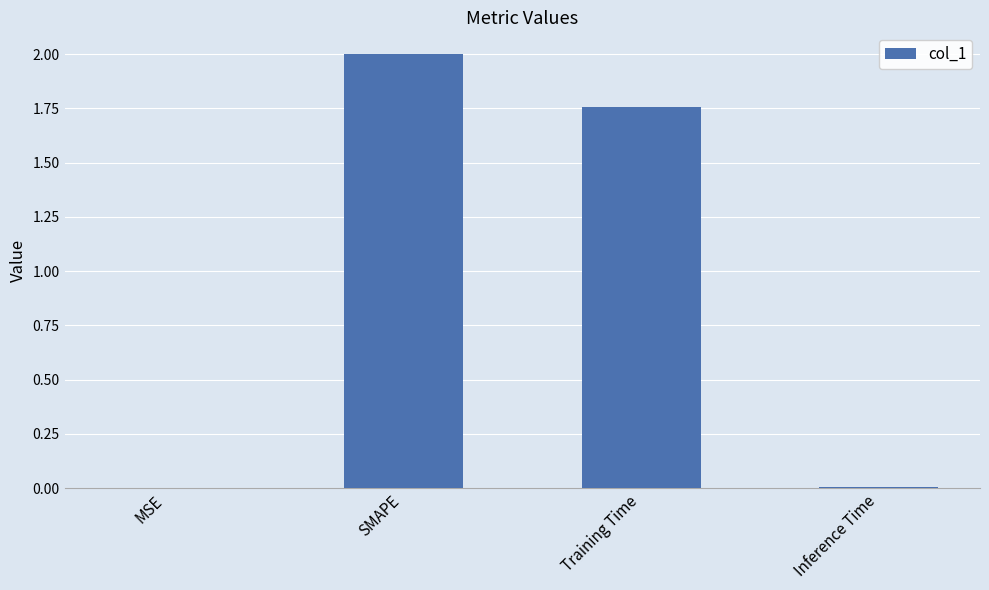

The value at Training Time is 3.1. True or false?

False